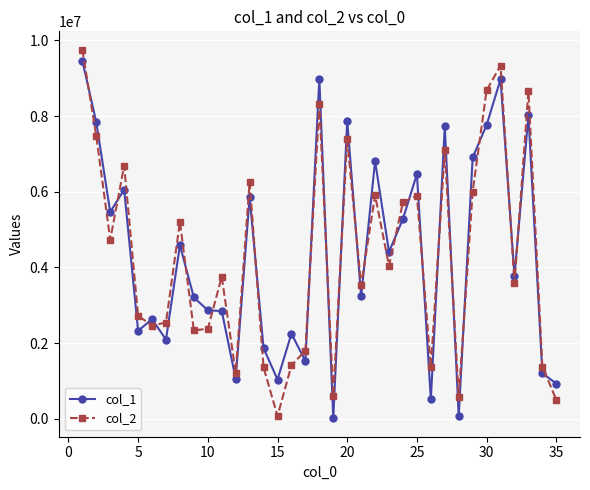

What is the difference between the second highest and minimum values in the col_2 series?

9256386